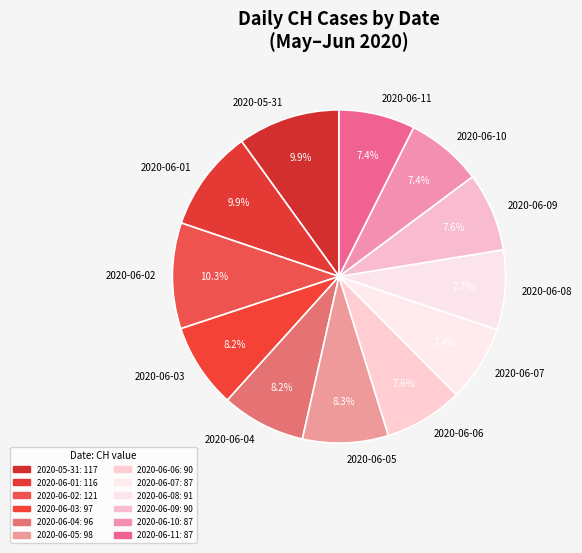

Does any single category account for the majority?

No